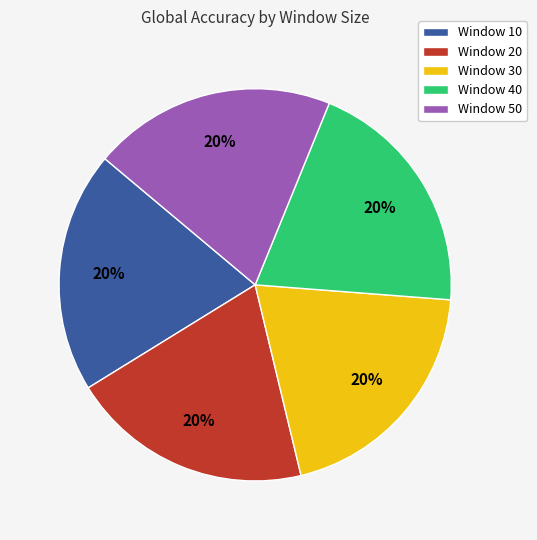

Count the number of slices in the pie.

5